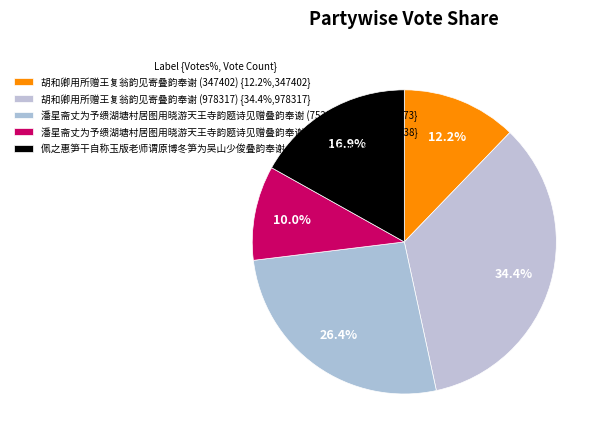

Is 胡和卿用所赠王复翁韵见寄叠韵奉谢 (347402) the majority of the pie?

No